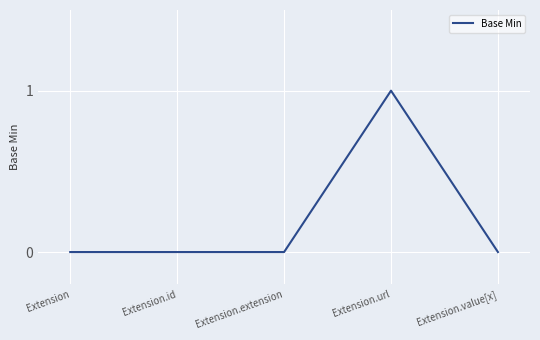

Which category has the highest value across all series?

Extension.url